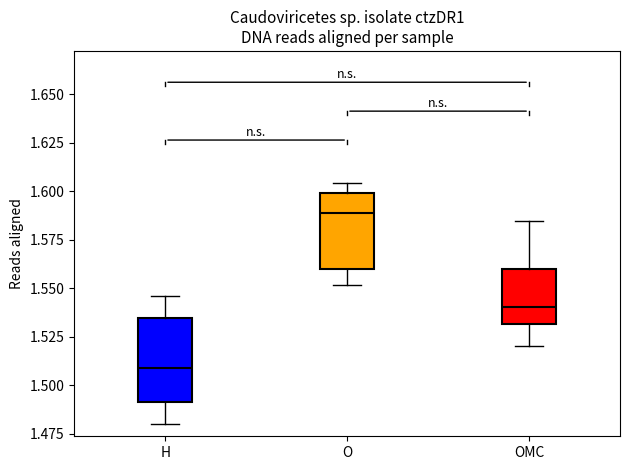

Reading left to right, transcribe this box plot: for each box, give where its median line is, the range the box spans, and where its two whiskers end, as read against the y-axis. The values are not printed on the chart, so give them approximately, as read against the axis.

H: median 1.510, box 1.490 to 1.535, whiskers 1.480 to 1.545
O: median 1.590, box 1.560 to 1.600, whiskers 1.550 to 1.605
OMC: median 1.540, box 1.530 to 1.560, whiskers 1.520 to 1.585